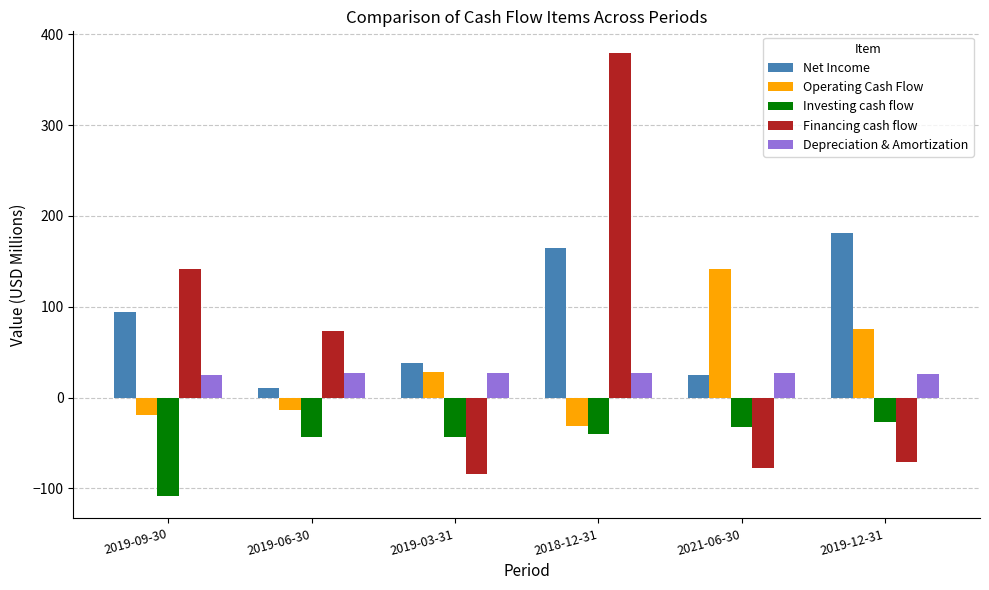

What is the average value of the Investing cash flow series?

-49.2